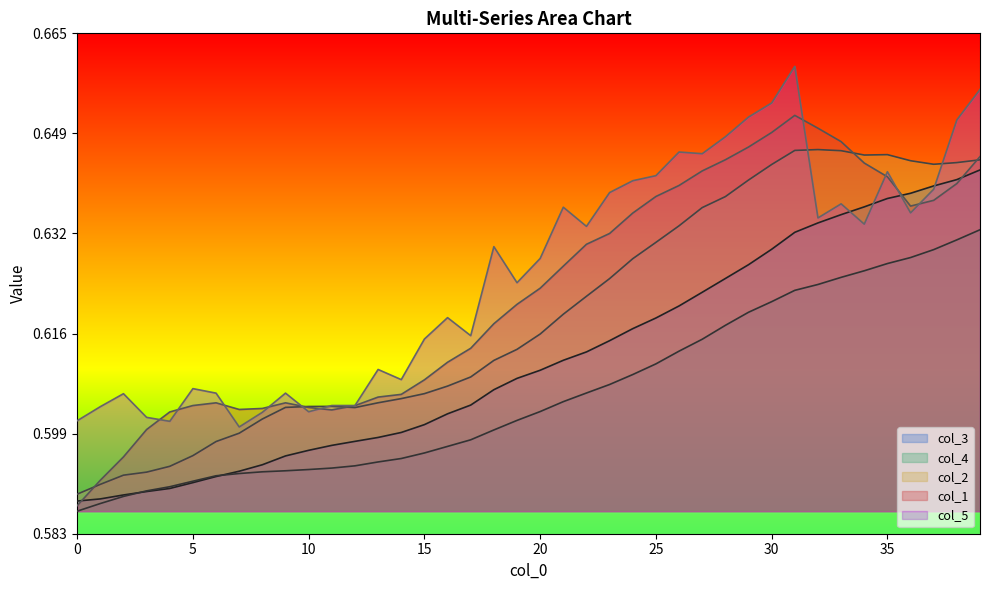

True or false: col_3 has a value of 0.9 at 19.

False